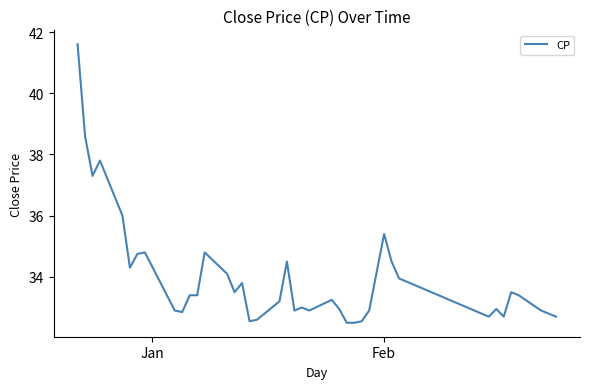

What is the average value?

34.0